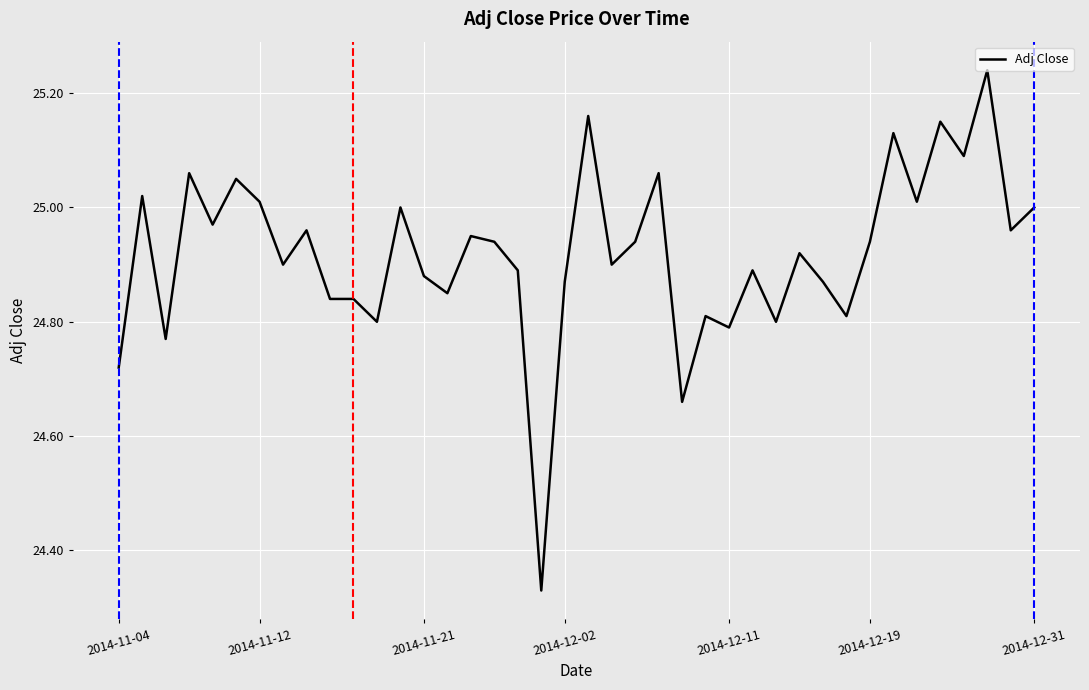

What is the difference between the maximum and minimum values?

0.9